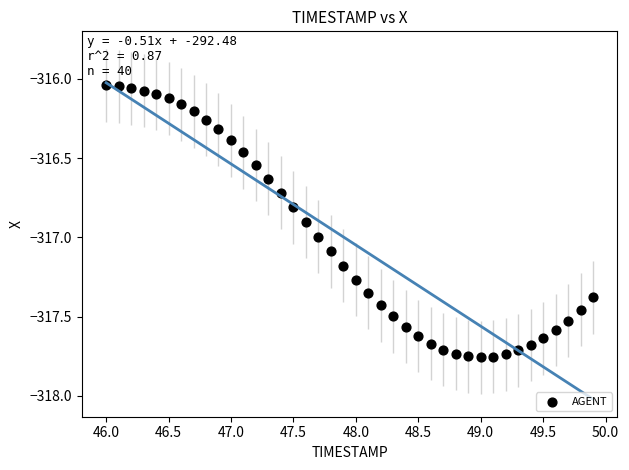

What is the range of Y values (max minus min)?

1.7